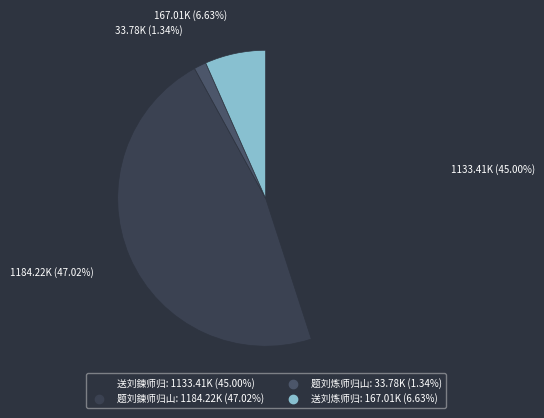

Rank the categories by value from highest to lowest.

题刘鍊师归山, 送刘鍊师归, 送刘炼师归, 题刘炼师归山